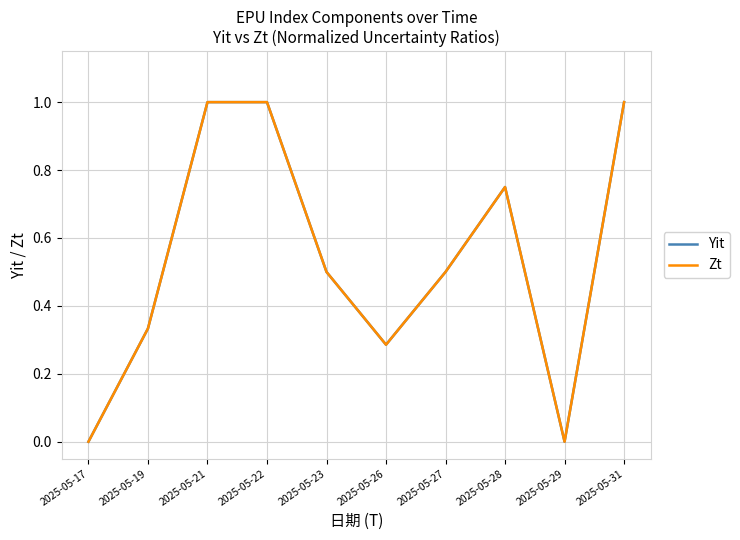

Is this an area chart (filled region under the line)?

No